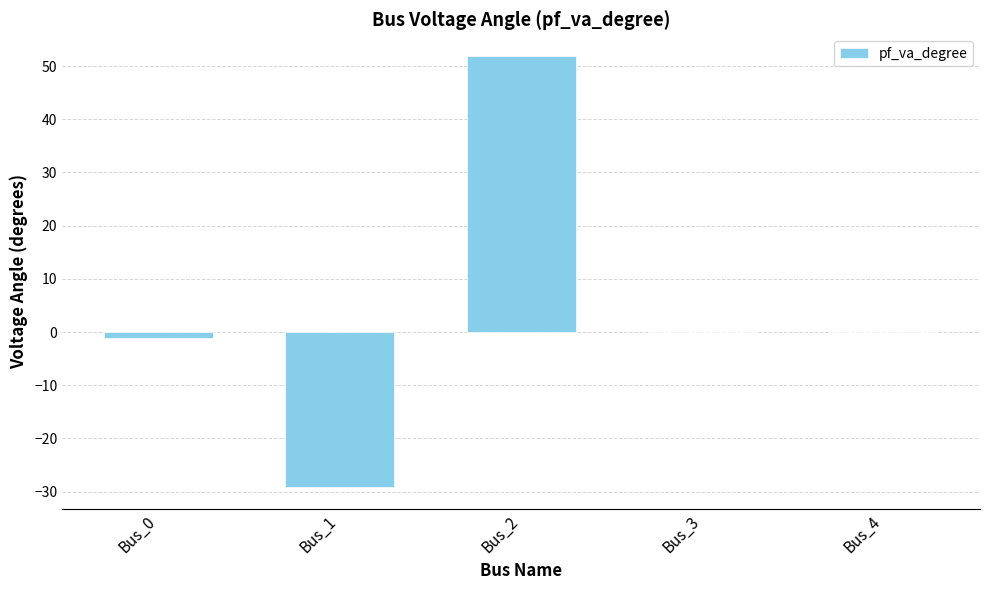

Where does the data first go above 0?

Bus_2